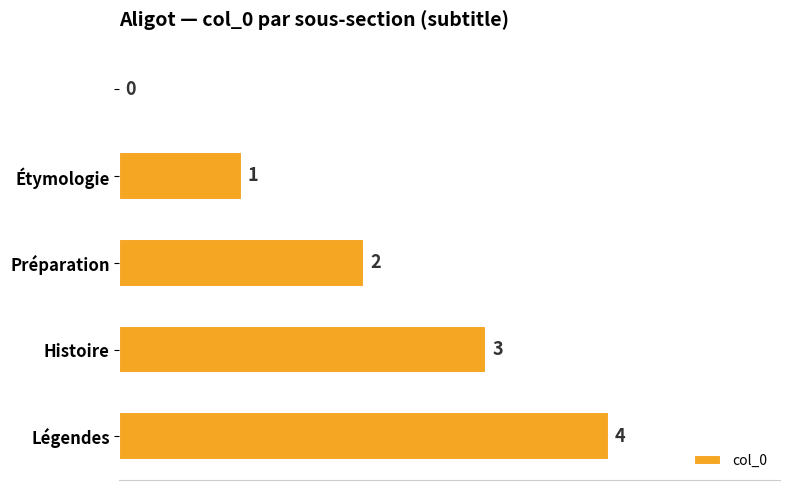

How many values are between 1 and 3?

3